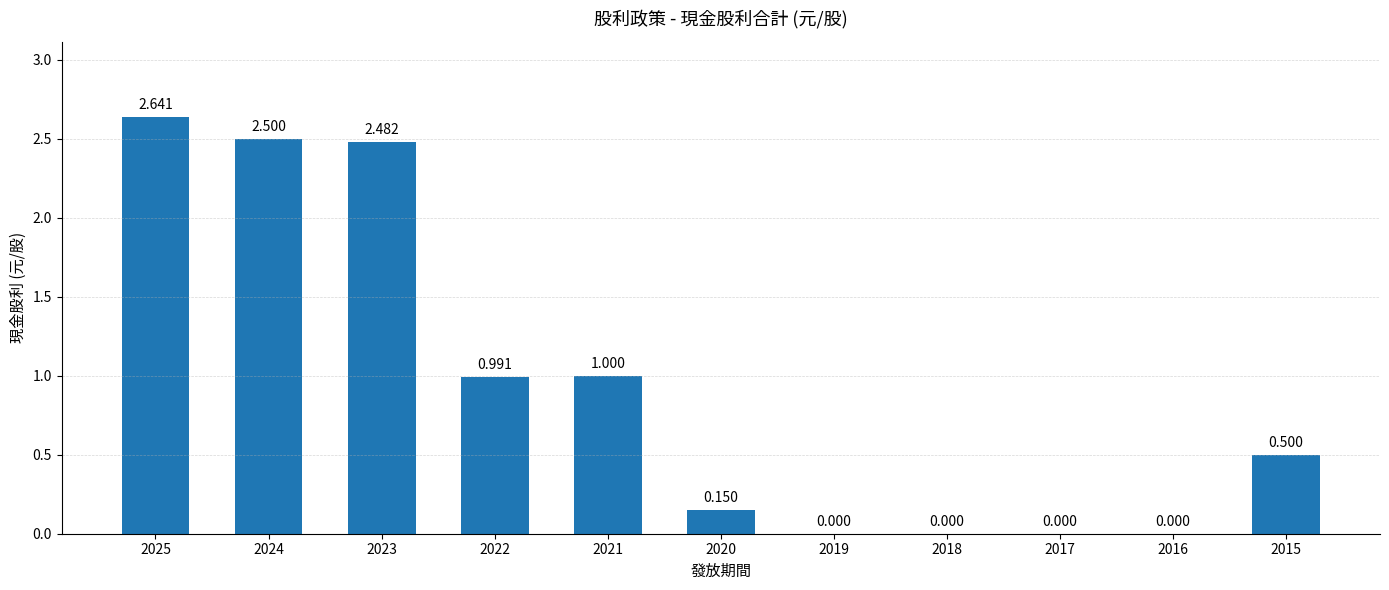

Reading left to right, transcribe all the data shown in this chart.

2025=2.6	2024=2.5	2023=2.5	2022=1.0	2021=1.0	2020=0.1	2019=0.0	2018=0.0	2017=0.0	2016=0.0	2015=0.5